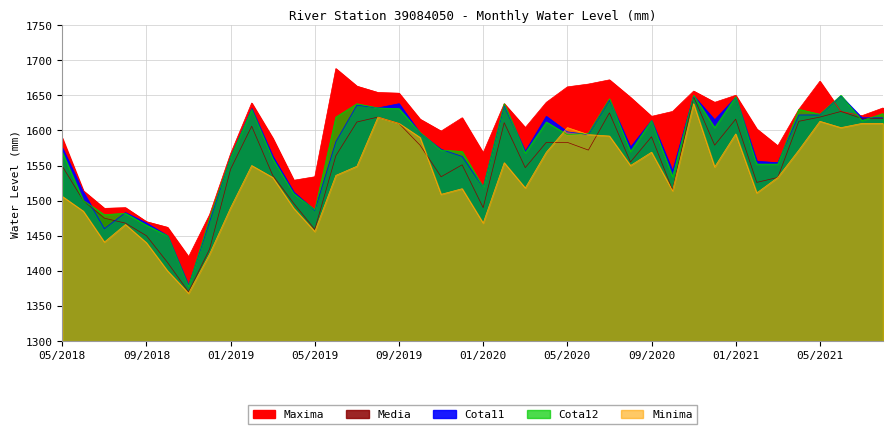

What position from the right is 06/2018?

39